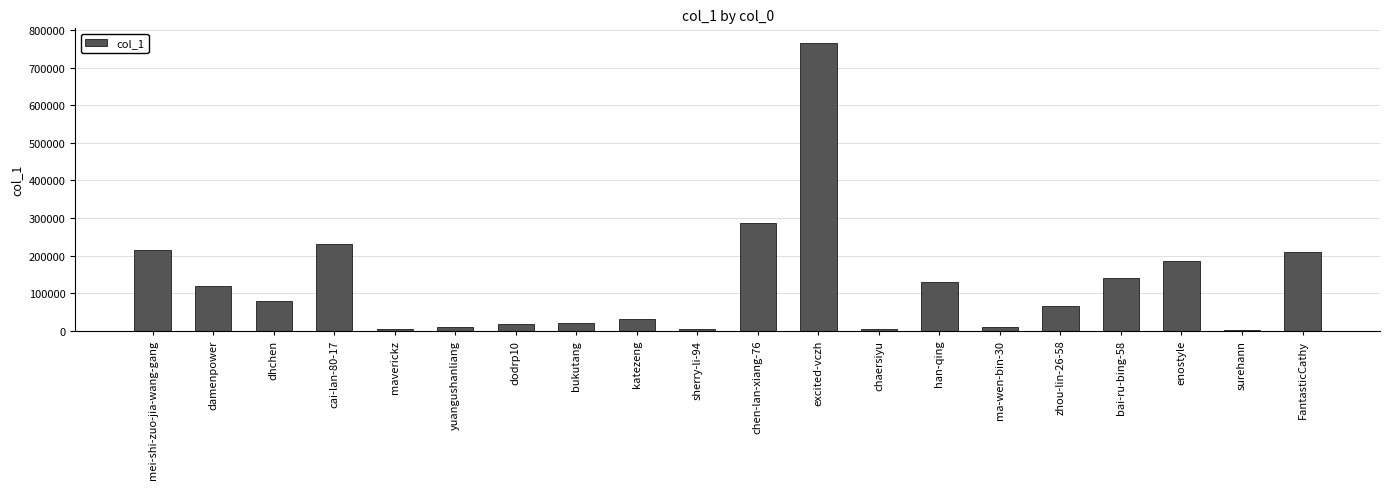

At which category does the chart reach its peak across all series?

excited-vczh